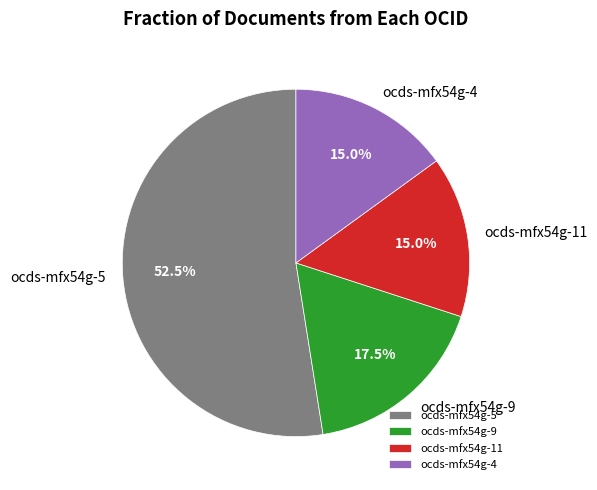

How many slices are in this pie chart?

4